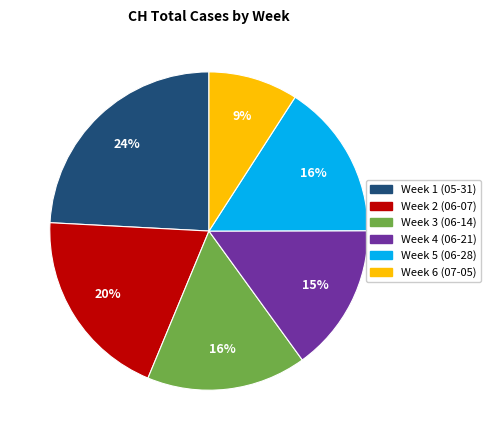

Does any single category account for the majority?

No